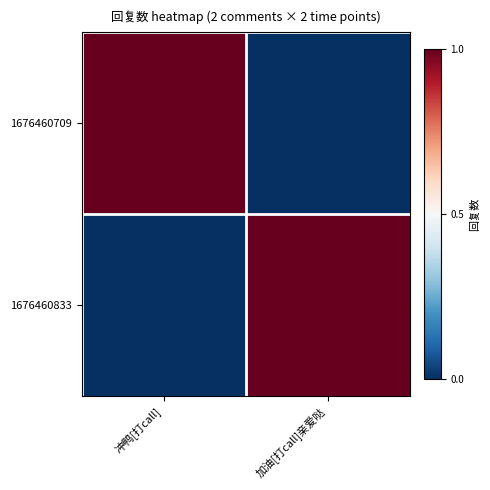

Count the number of categories in the chart.

2